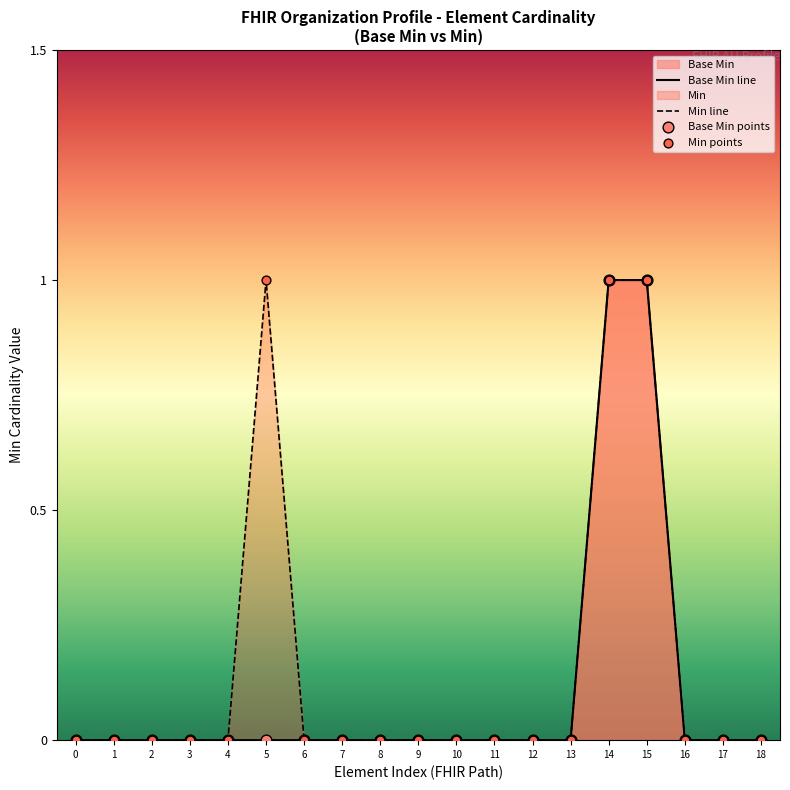

Which series reaches the maximum Y coordinate?

Base Min line